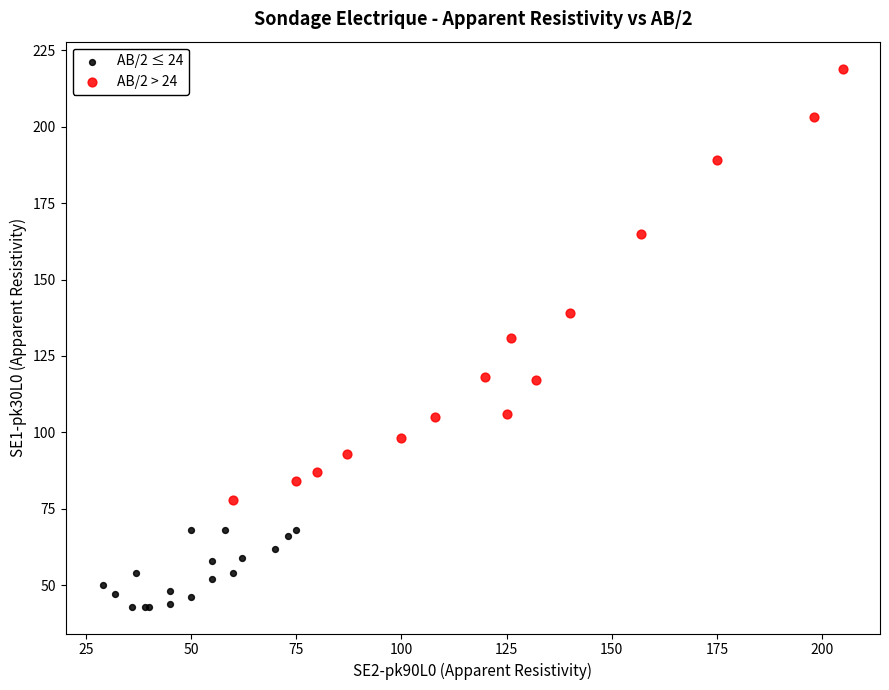

Which series has the largest Y range (max minus min)?

AB/2 > 24